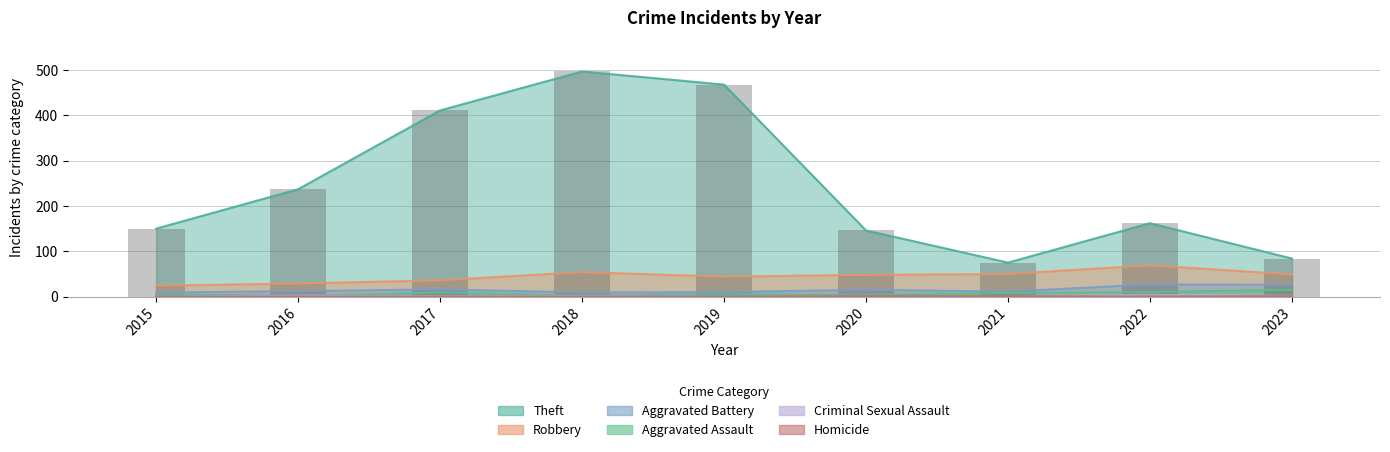

Does the chart contain stacked bars?

No